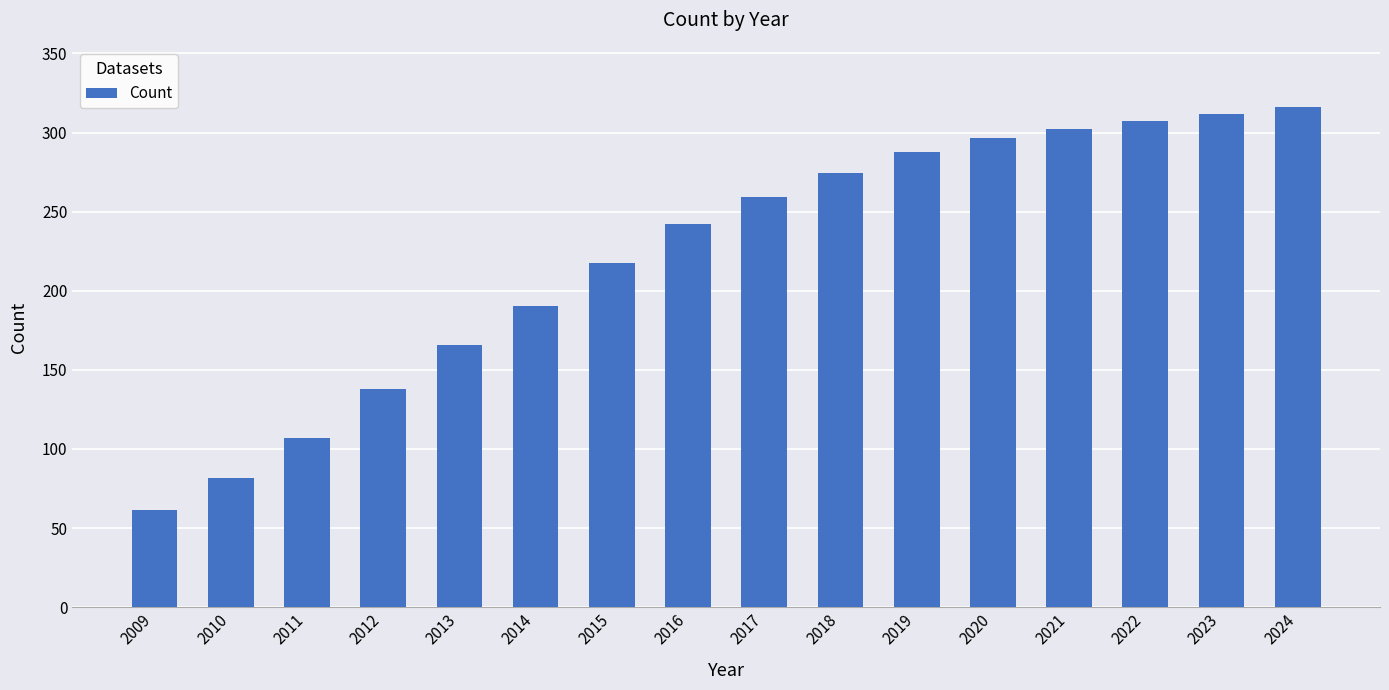

How many data points are above 259?

8